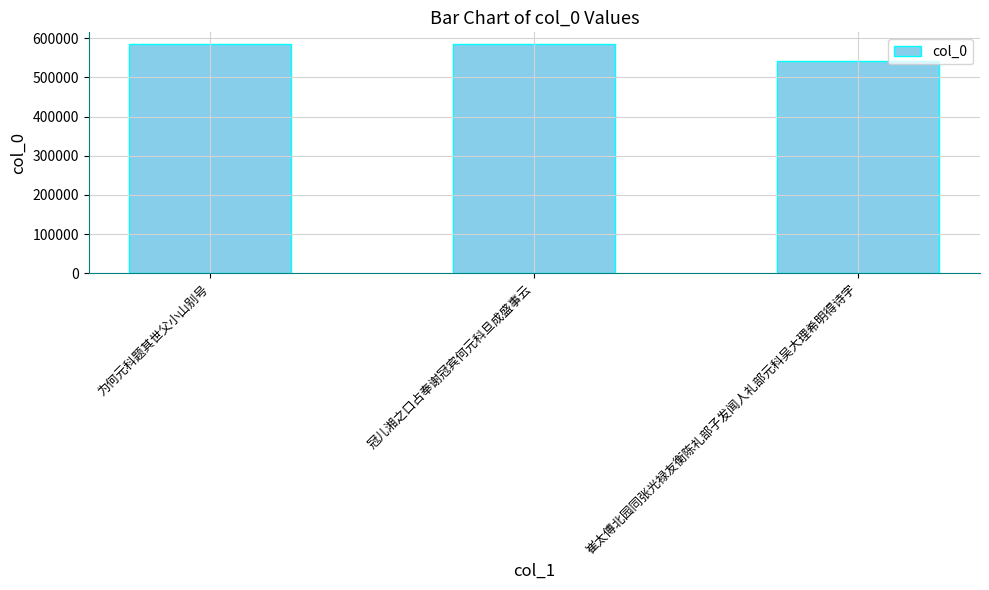

What is the approximate value at 为何元科题其世父小山别号?

585764